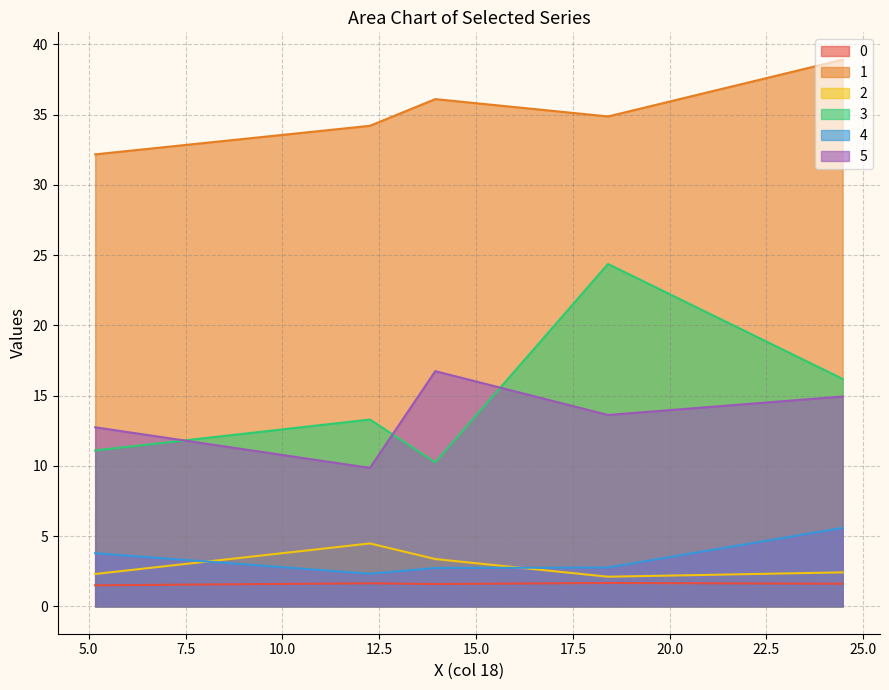

Which series has the widest spread of values?

3